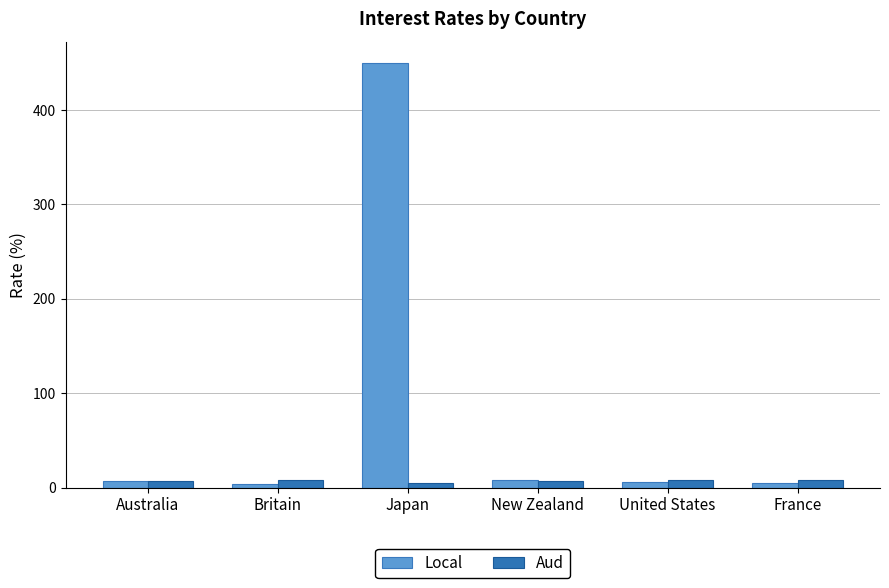

How many groups of bars are there?

6